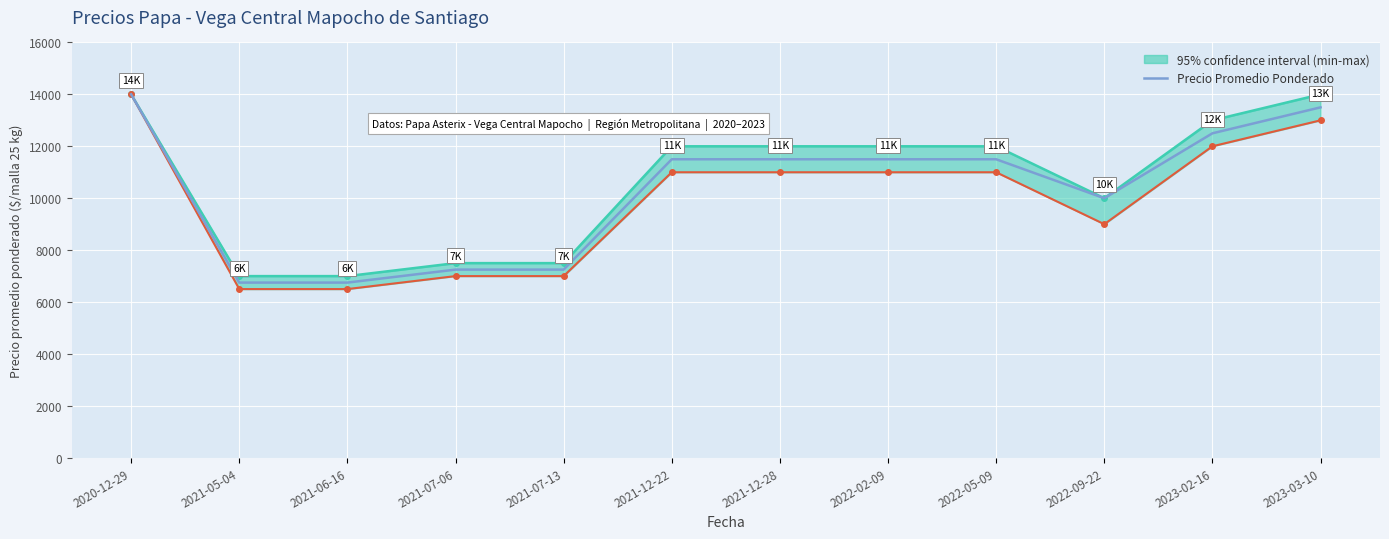

At which label is the value closest to 10375?

2022-09-22